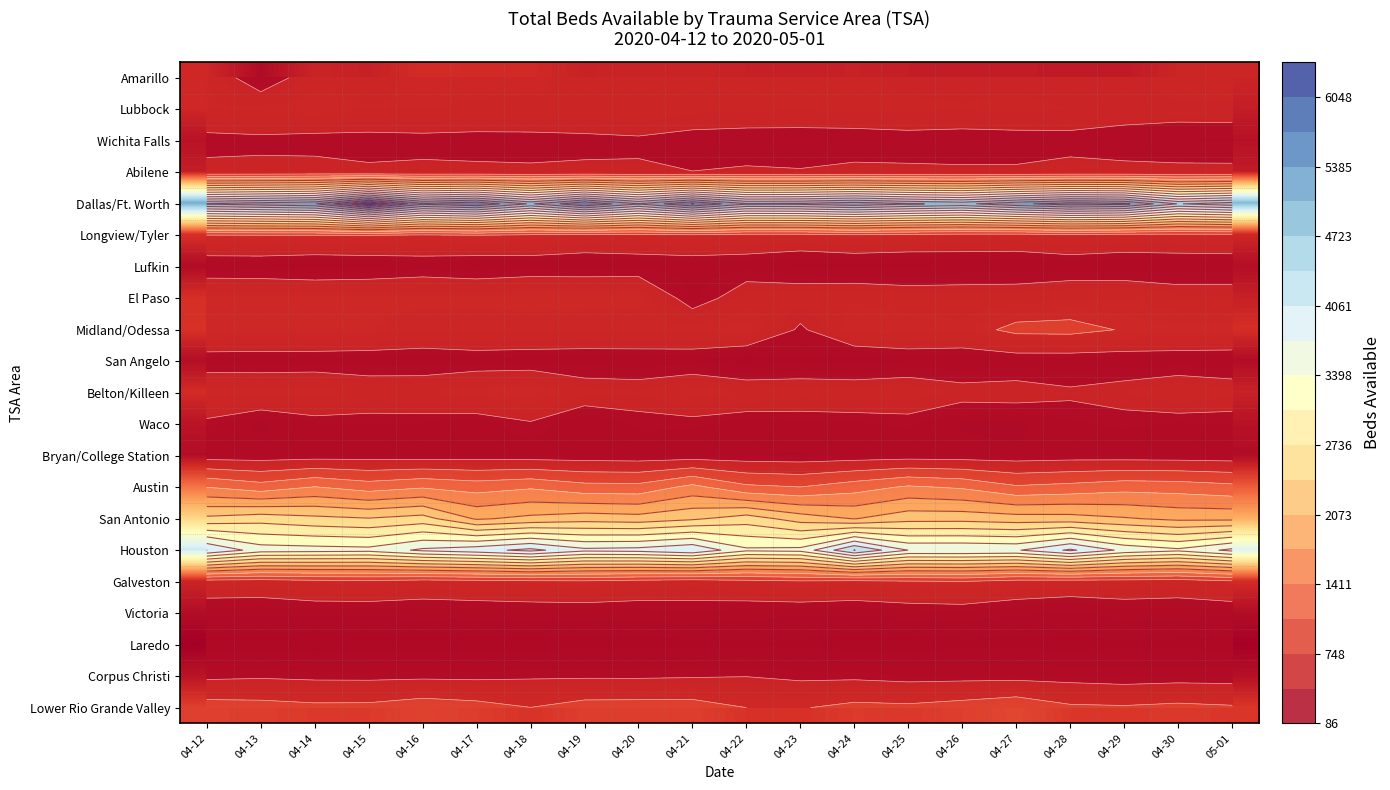

What is the difference between the maximum and minimum values in the Corpus Christi series?

124